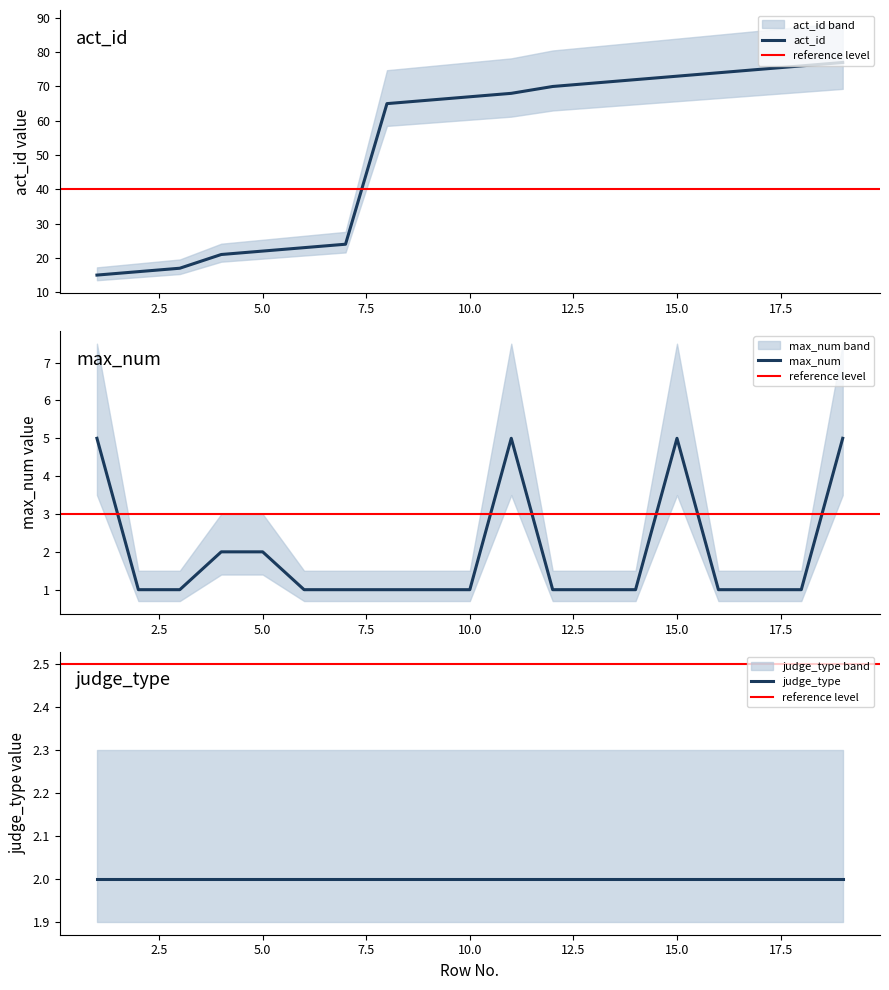

What is the sum of all max_num values?

37